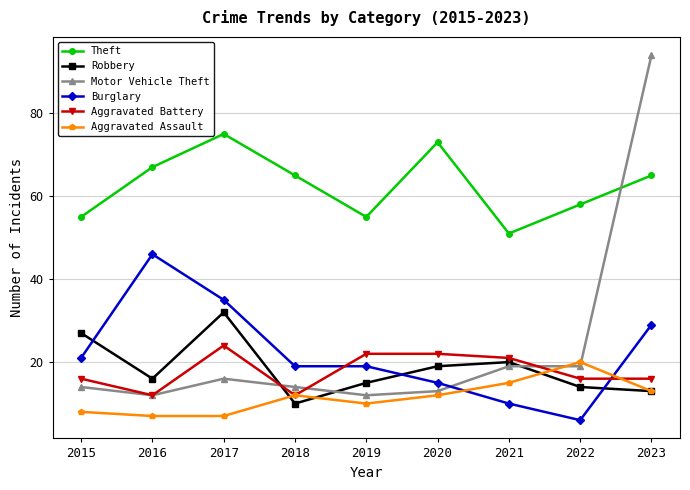

Reading left to right, what are all the values shown in this chart?

Theft: 55	67	75	65	55	73	51	58	65
Robbery: 27	16	32	10	15	19	20	14	13
Motor Vehicle Theft: 14	12	16	14	12	13	19	19	94
Burglary: 21	46	35	19	19	15	10	6	29
Aggravated Battery: 16	12	24	12	22	22	21	16	16
Aggravated Assault: 8	7	7	12	10	12	15	20	13